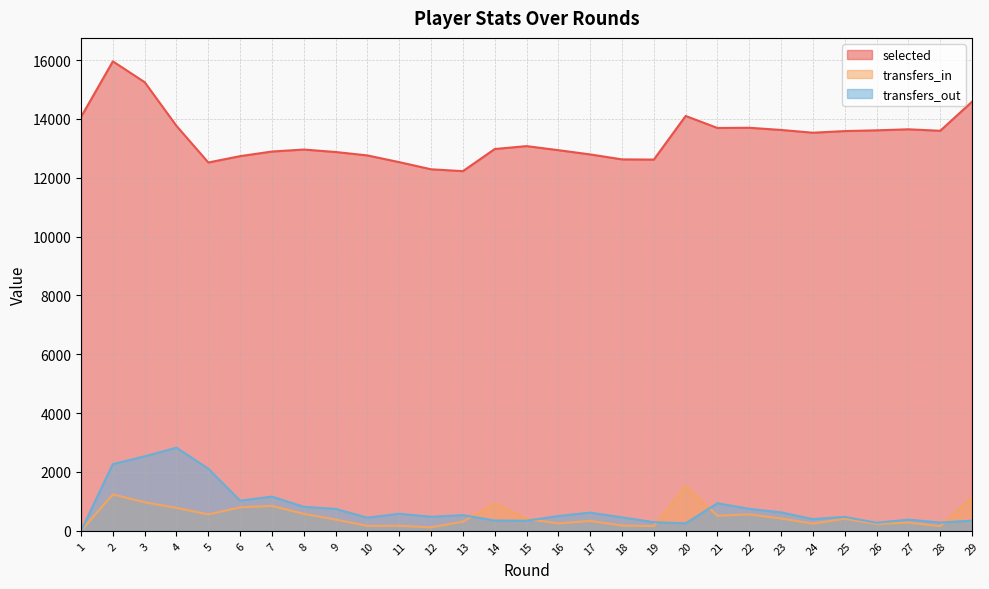

Reading left to right, list all the values displayed in this chart.

selected: 1=14065	2=15954	3=15246	4=13761	5=12517	6=12733	7=12890	8=12957	9=12874	10=12757	11=12529	12=12286	13=12223	14=12975	15=13074	16=12936	17=12791	18=12623	19=12616	20=14098	21=13690	22=13697	23=13623	24=13529	25=13585	26=13610	27=13645	28=13595	29=14584
transfers_in: 1=0	2=1236	3=970	4=779	5=558	6=799	7=845	8=577	9=381	10=167	11=172	12=117	13=312	14=923	15=407	16=253	17=337	18=179	19=162	20=1517	21=512	22=559	23=418	24=246	25=409	26=232	27=280	28=159	29=1126
transfers_out: 1=0	2=2269	3=2531	4=2825	5=2110	6=1025	7=1163	8=816	9=745	10=446	11=581	12=478	13=533	14=349	15=343	16=504	17=618	18=457	19=293	20=254	21=938	22=746	23=626	24=397	25=474	26=273	27=381	28=279	29=346